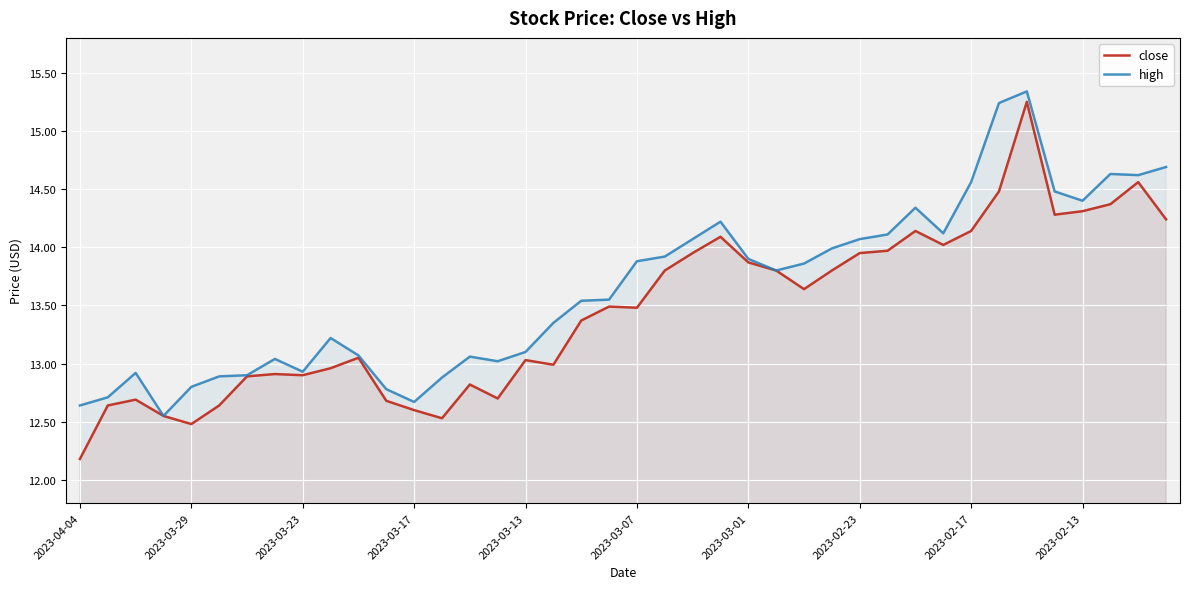

Is it true that close equals 17.3 at 15?

False